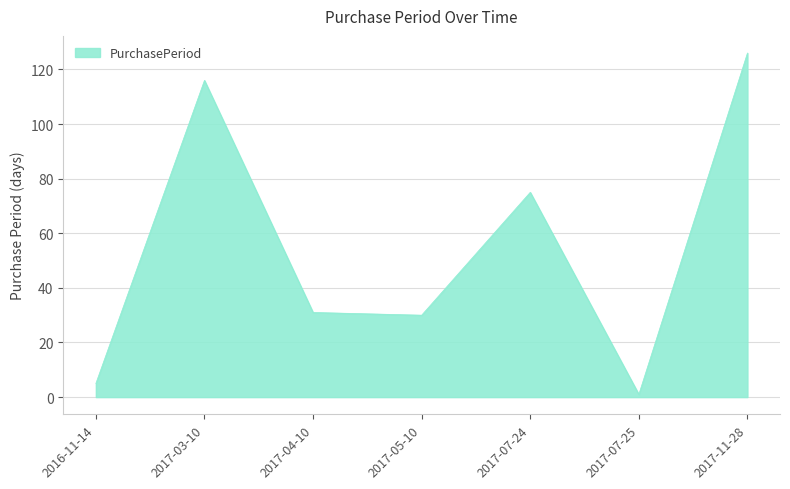

Approximately how many times larger is the value at 2017-05-10 compared to 2017-07-24?

0.4